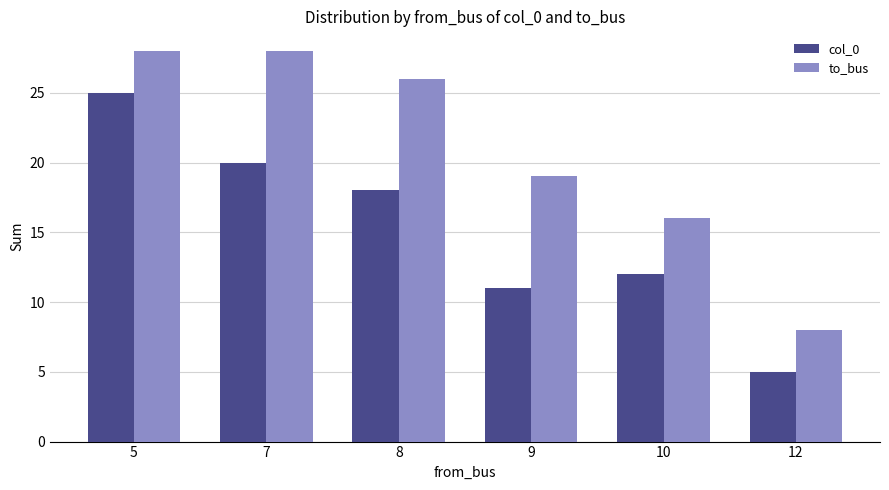

At 7, list the series in order from largest to smallest.

to_bus, col_0